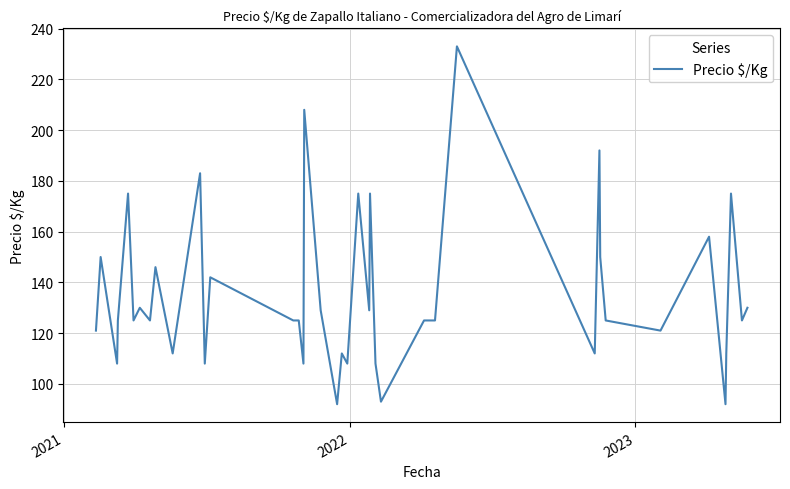

What is the difference between the second highest and minimum values?

116